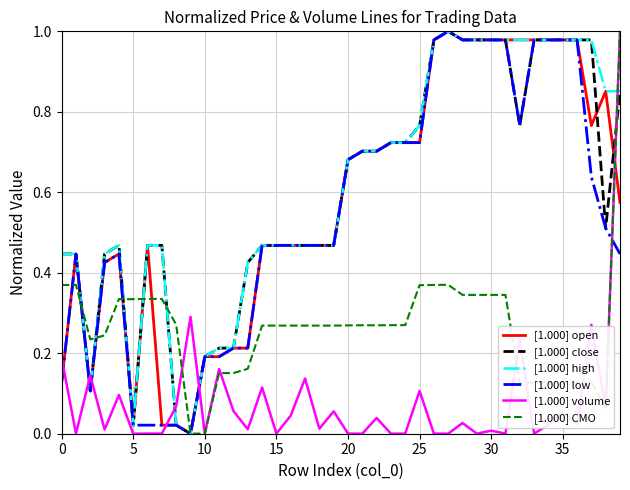

Which category has the highest value in the [1.000] CMO series?

39